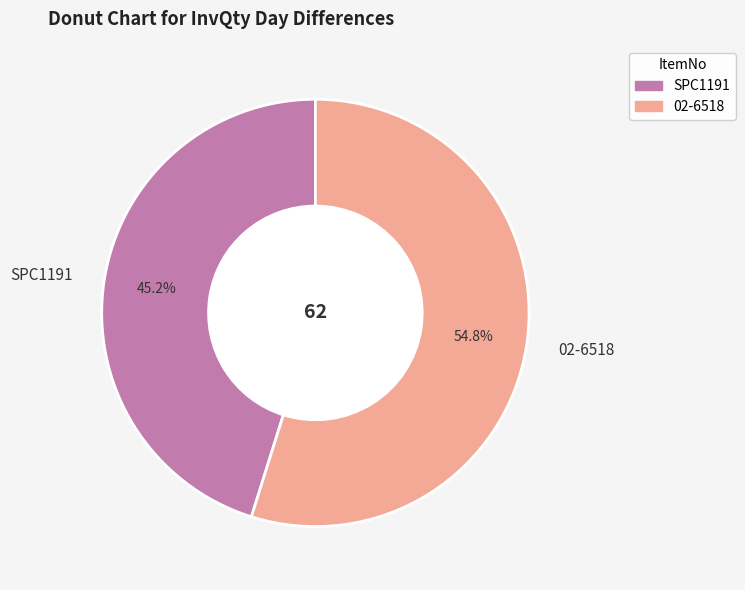

True or false: SPC1191 accounts for 56% of the total.

False